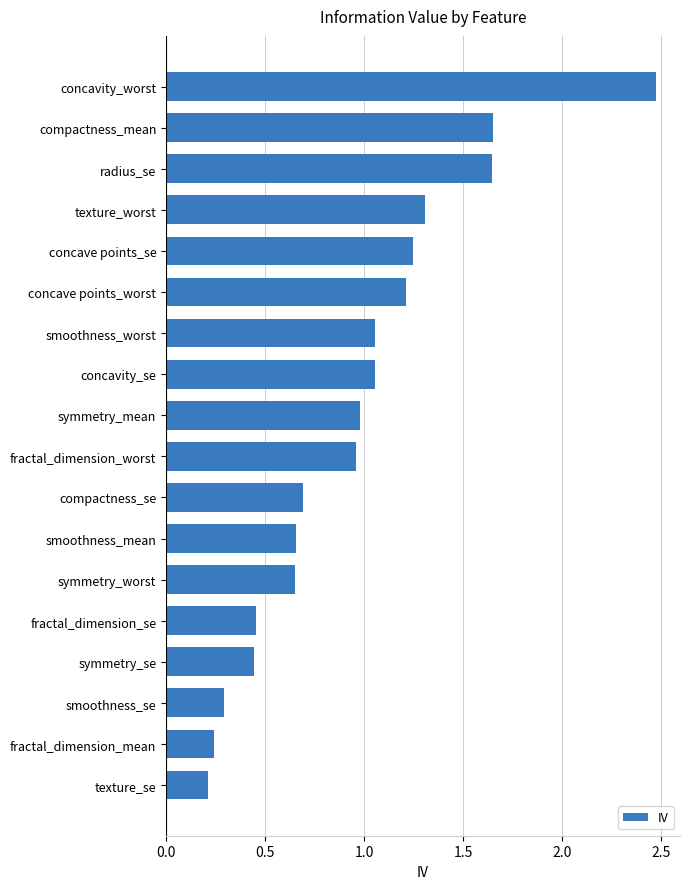

At which category does the chart reach its peak across all series?

concavity_worst